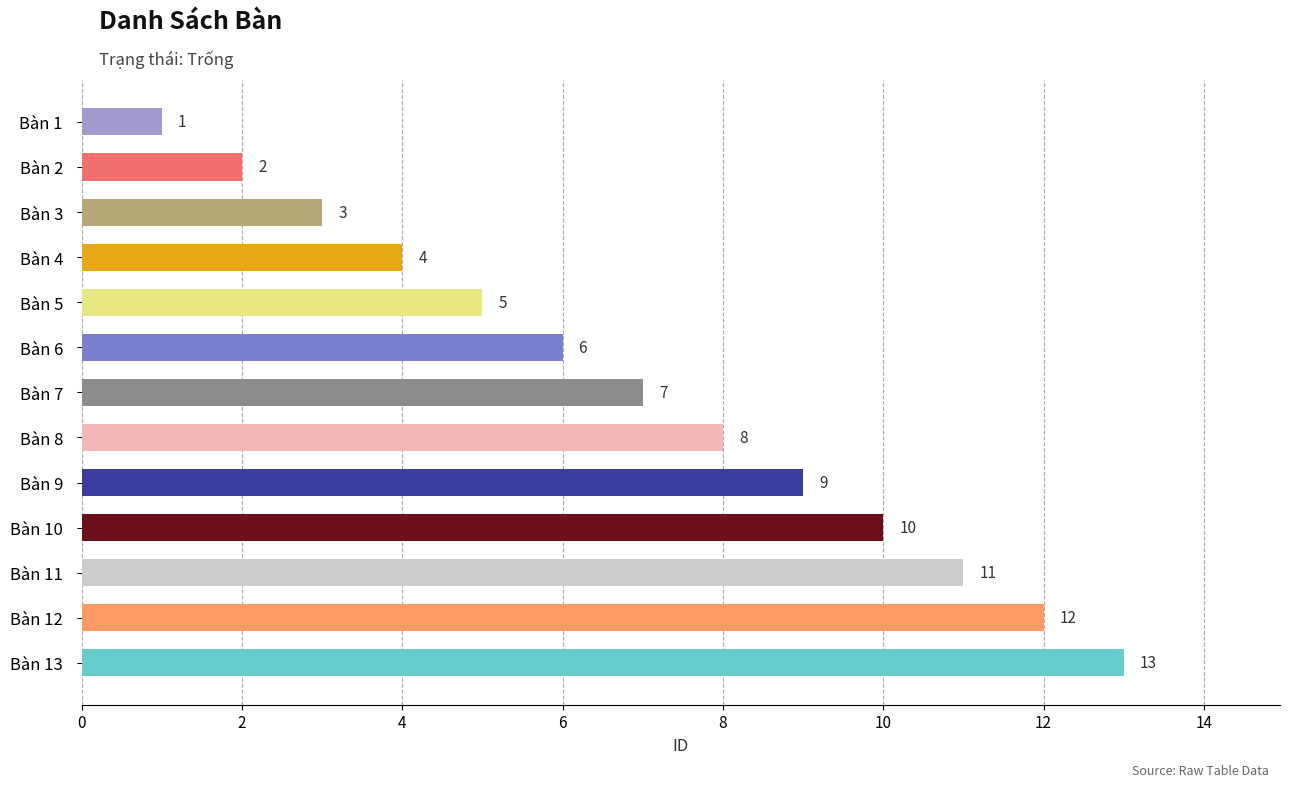

Are the bars grouped side by side (vs. stacked)?

No